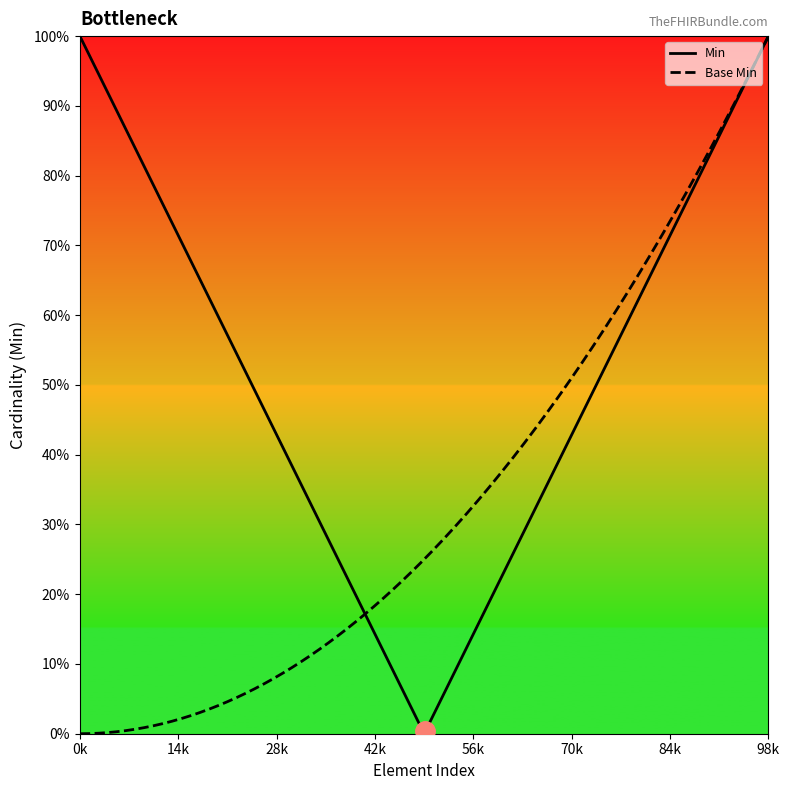

What is the sum of all Base Min values?

1